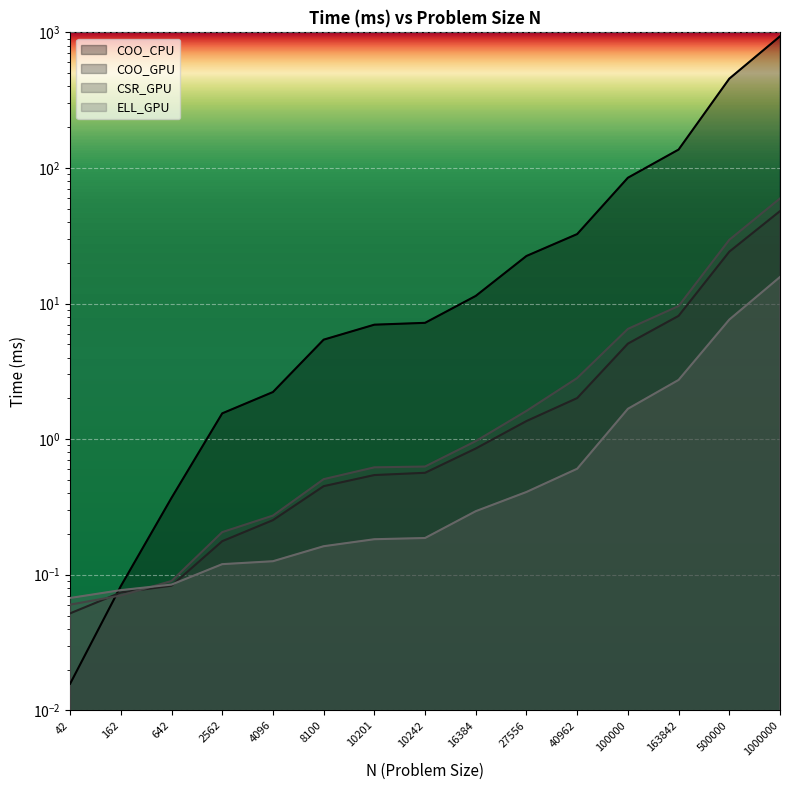

Reading left to right, transcribe all the data shown in this chart.

COO_CPU: 42=0.0	162=0.1	642=0.4	2562=1.5	4096=2.2	8100=5.4	10201=7.0	10242=7.2	16384=11.4	27556=22.4	40962=32.5	100000=84.7	163842=136.6	500000=455.5	1000000=935.6
COO_GPU: 42=0.1	162=0.1	642=0.1	2562=0.2	4096=0.3	8100=0.5	10201=0.5	10242=0.6	16384=0.9	27556=1.4	40962=2.0	100000=5.1	163842=8.1	500000=24.1	1000000=48.1
CSR_GPU: 42=0.1	162=0.1	642=0.1	2562=0.2	4096=0.3	8100=0.5	10201=0.6	10242=0.6	16384=1.0	27556=1.6	40962=2.8	100000=6.5	163842=9.6	500000=29.5	1000000=59.6
ELL_GPU: 42=0.1	162=0.1	642=0.1	2562=0.1	4096=0.1	8100=0.2	10201=0.2	10242=0.2	16384=0.3	27556=0.4	40962=0.6	100000=1.7	163842=2.7	500000=7.6	1000000=15.7